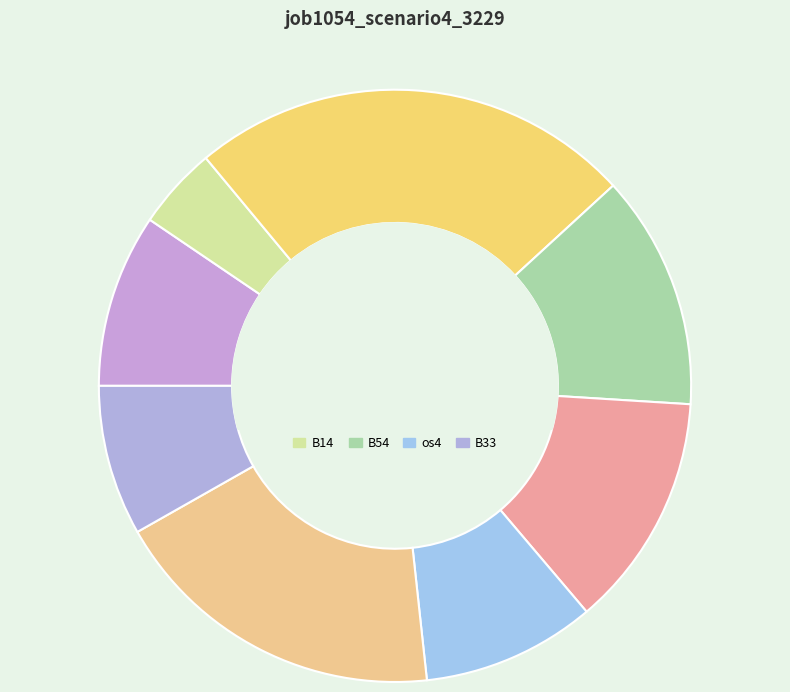

What is the total percentage of in27 and os4?

19.0%